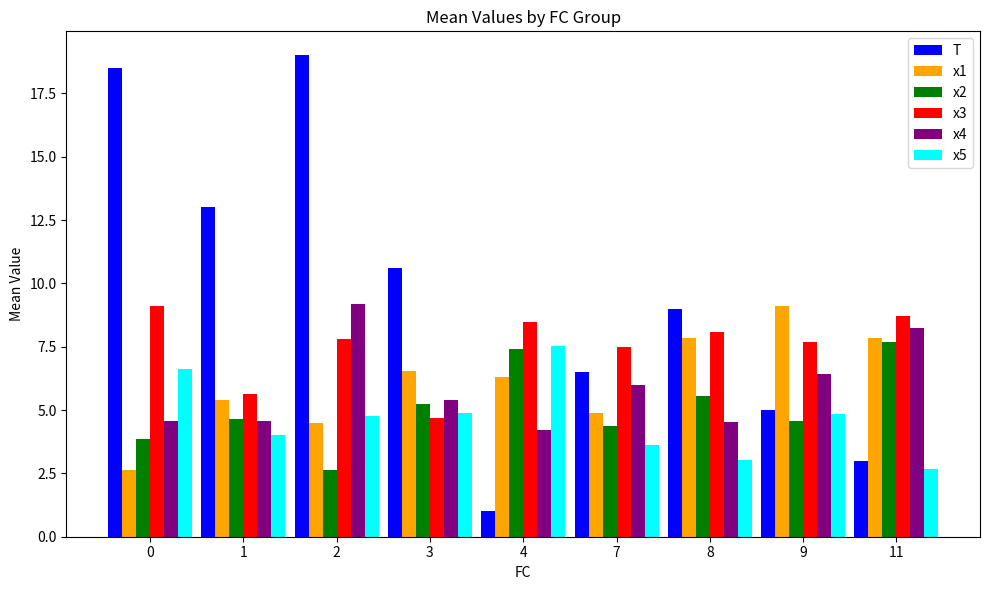

What is the difference between the T values at 2 and 9?

14.0